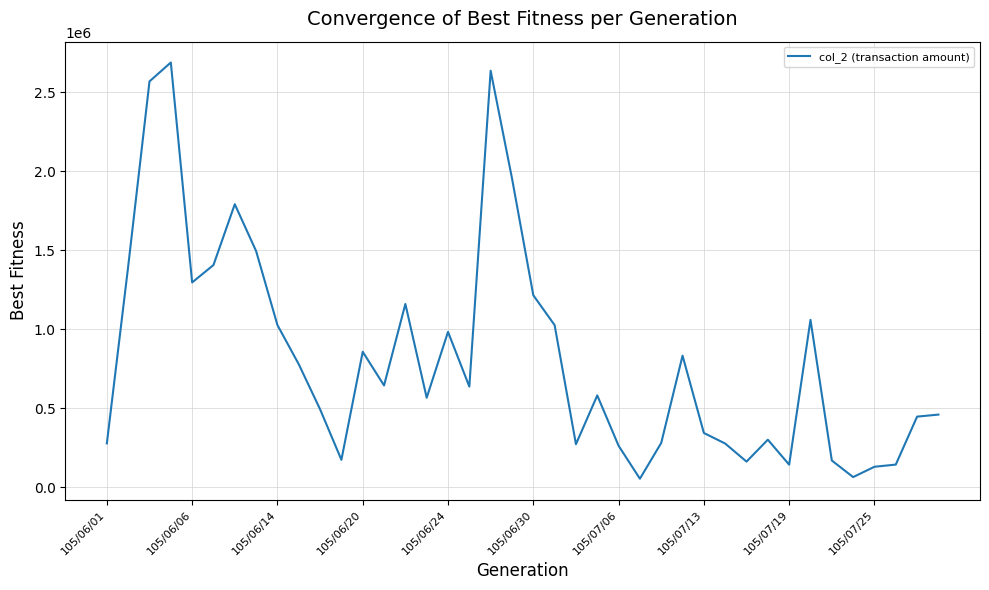

What is the greatest value displayed?

2686930